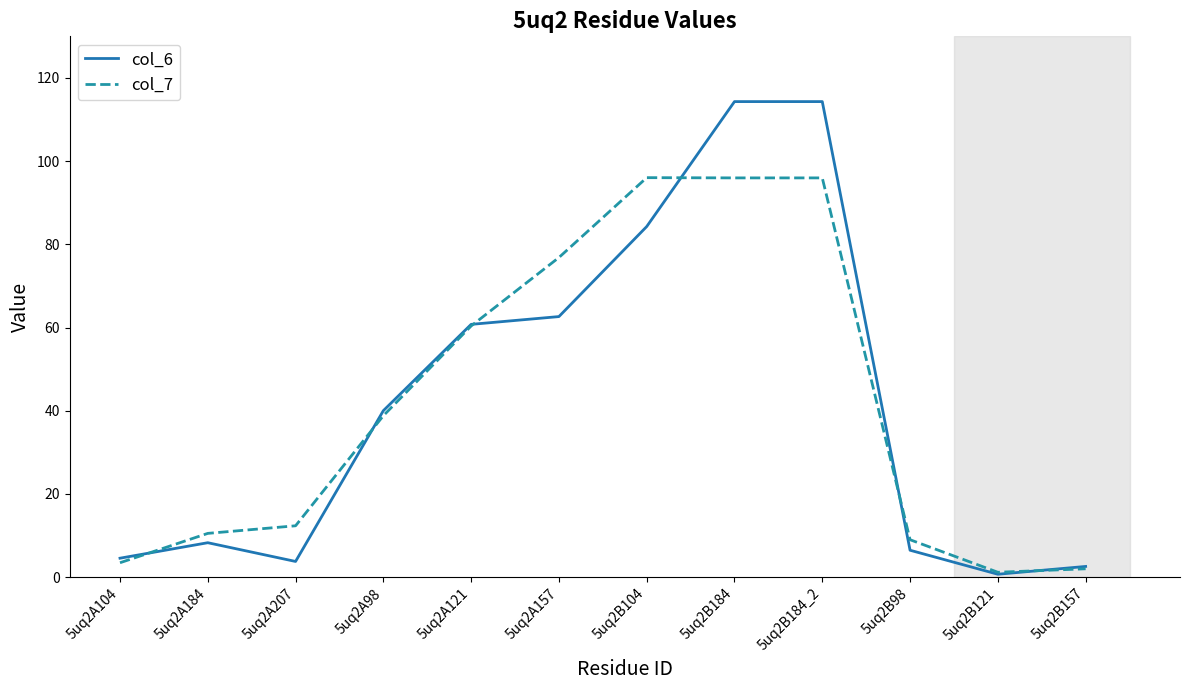

The col_7 series shows 121.2 at 5uq2A157. True or false?

False